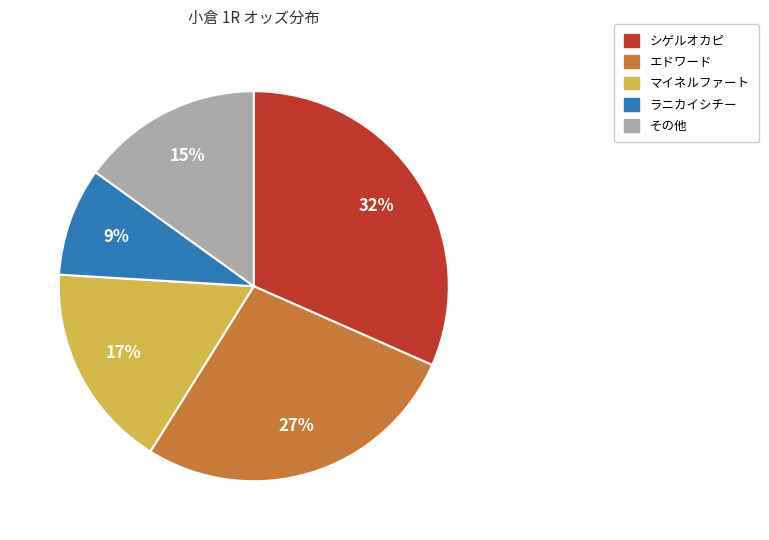

To the nearest percent, what percentage of the pie is シゲルオカピ?

32%